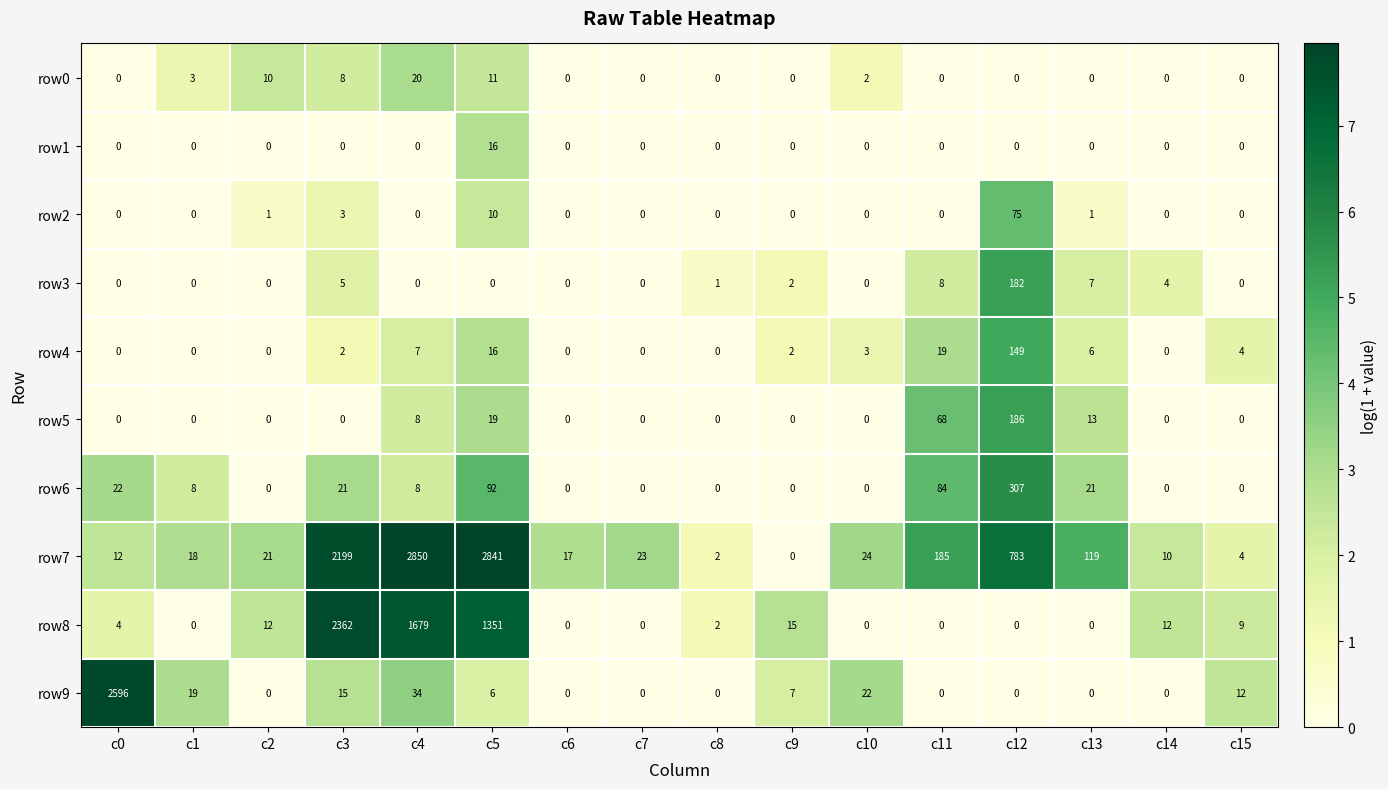

What is the difference between the maximum and minimum values in the row3 series?

182